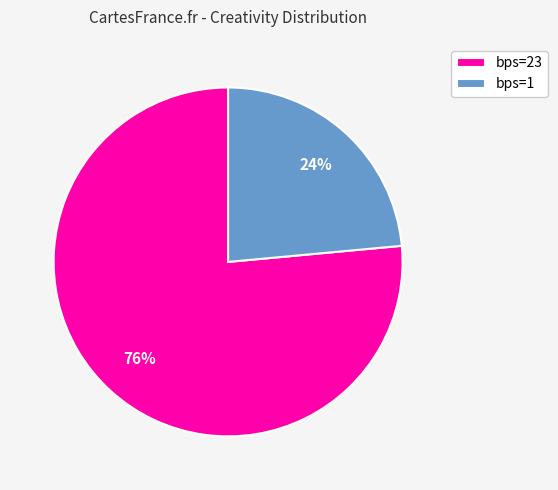

The bps=1 slice represents 24% of the pie. True or false?

True